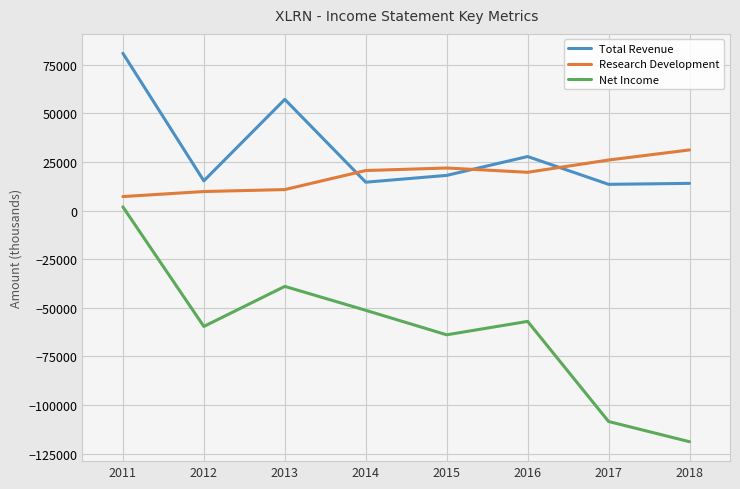

True or false: Total Revenue and Research Development intersect in this chart.

True